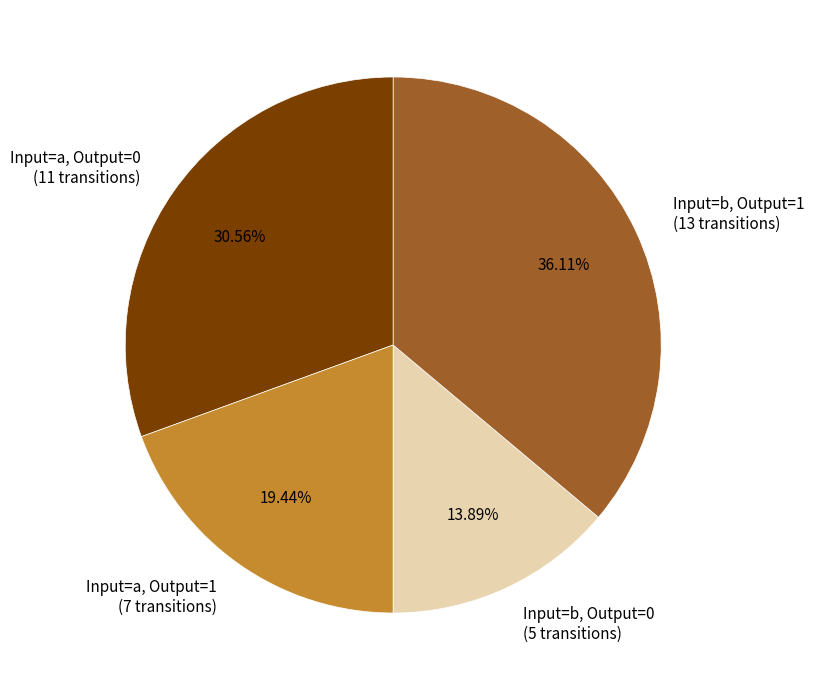

Is there any slice that represents more than half of the pie?

No